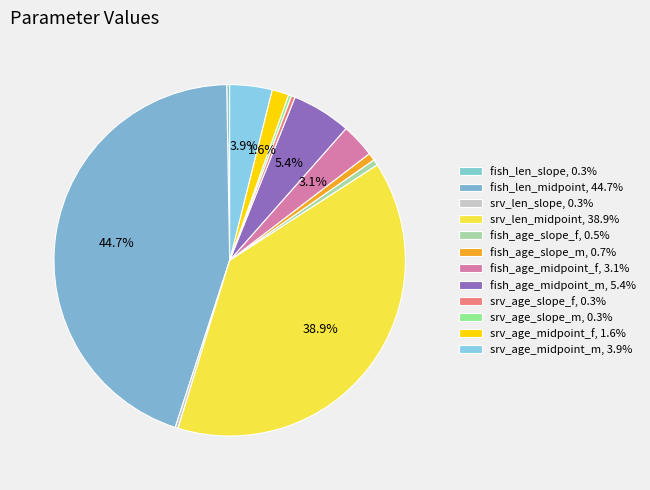

What percentage is the fish_age_midpoint_m slice, to the nearest percent?

5%